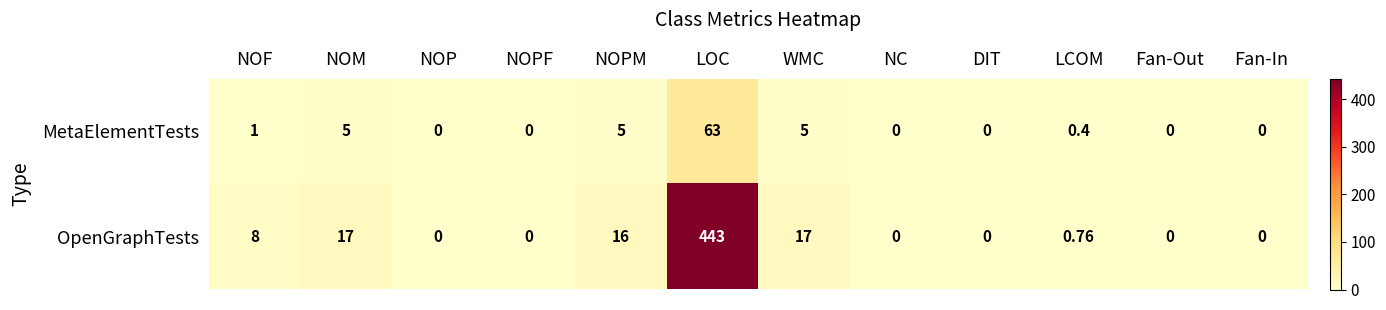

At which category is the sum across all series the highest?

LOC